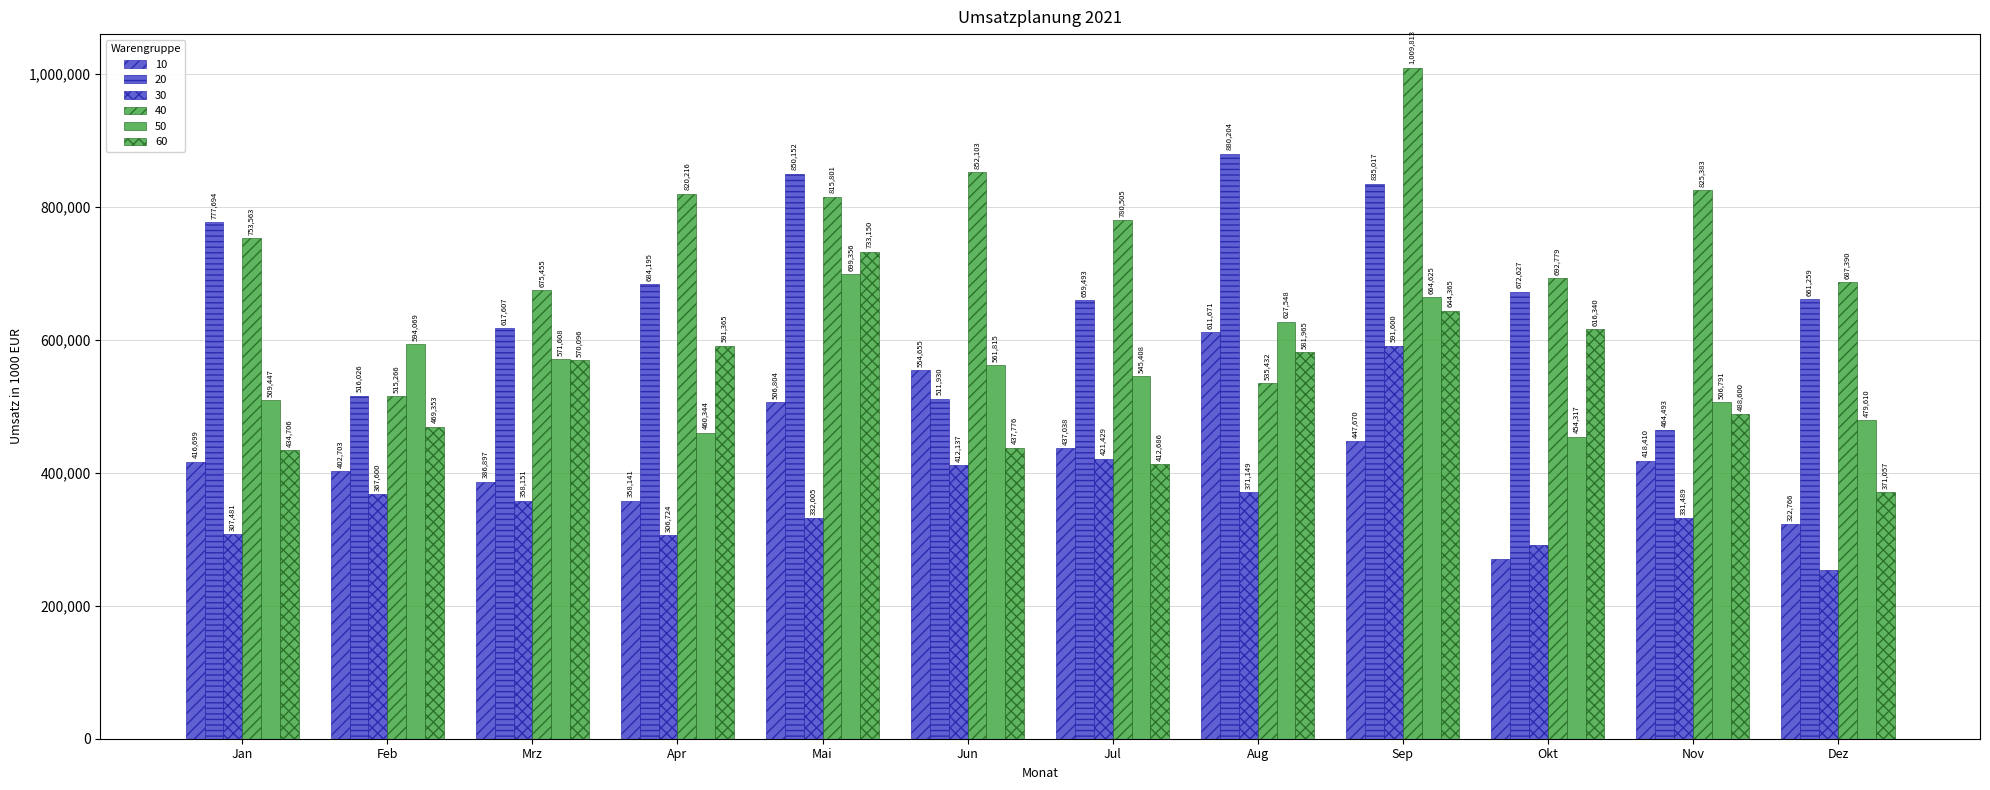

Count the number of categories in the chart.

12